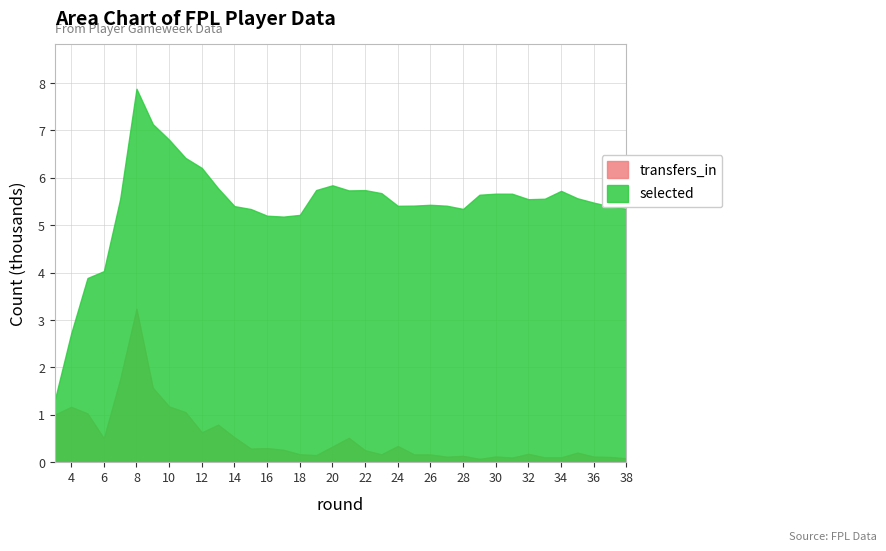

At which label is selected closest to 4598?

6